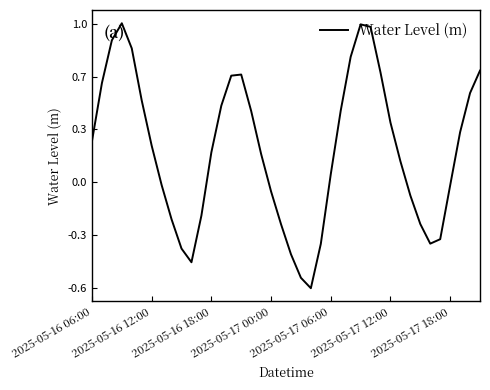

What is the sum of all values?

9.2